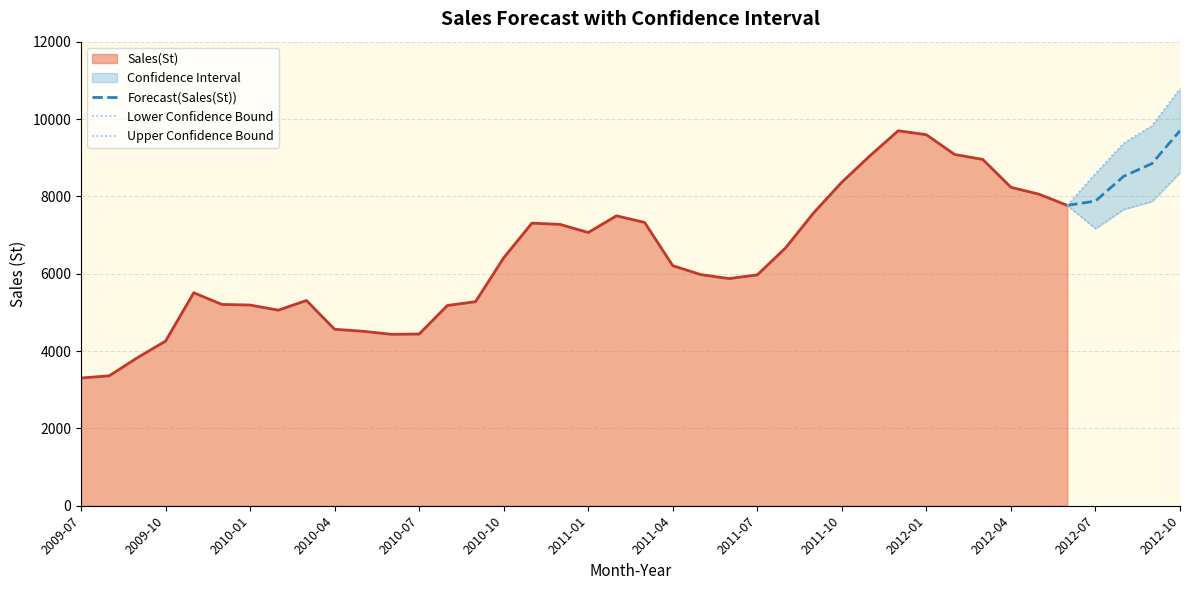

How many values in the Upper Confidence Bound series are below 9373?

2